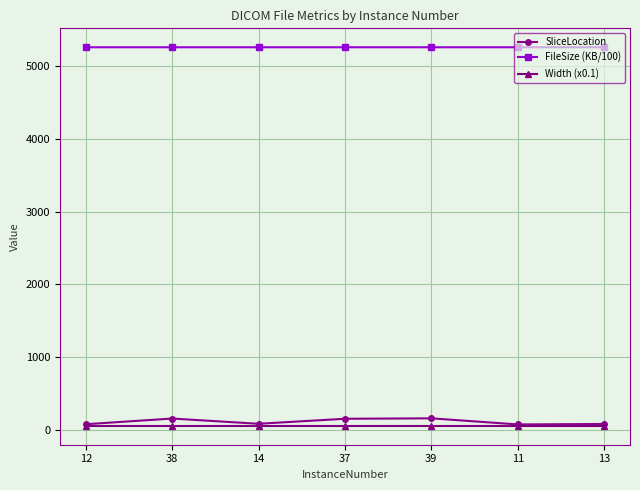

How many FileSize (KB/100) values are between 5263 and 5264?

7